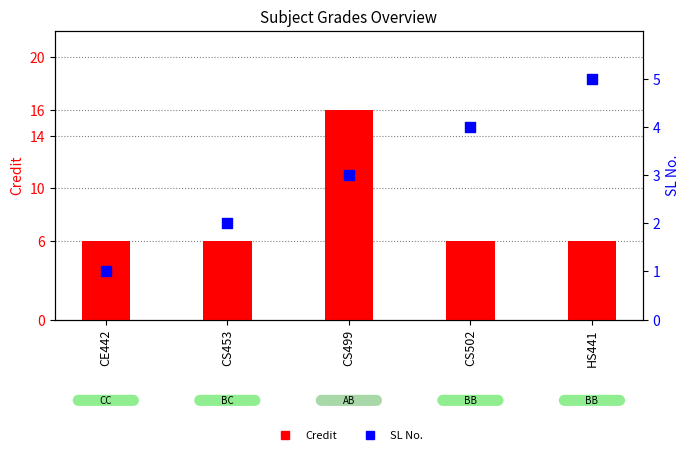

What are all the series names shown in the legend?

Credit, SL No.